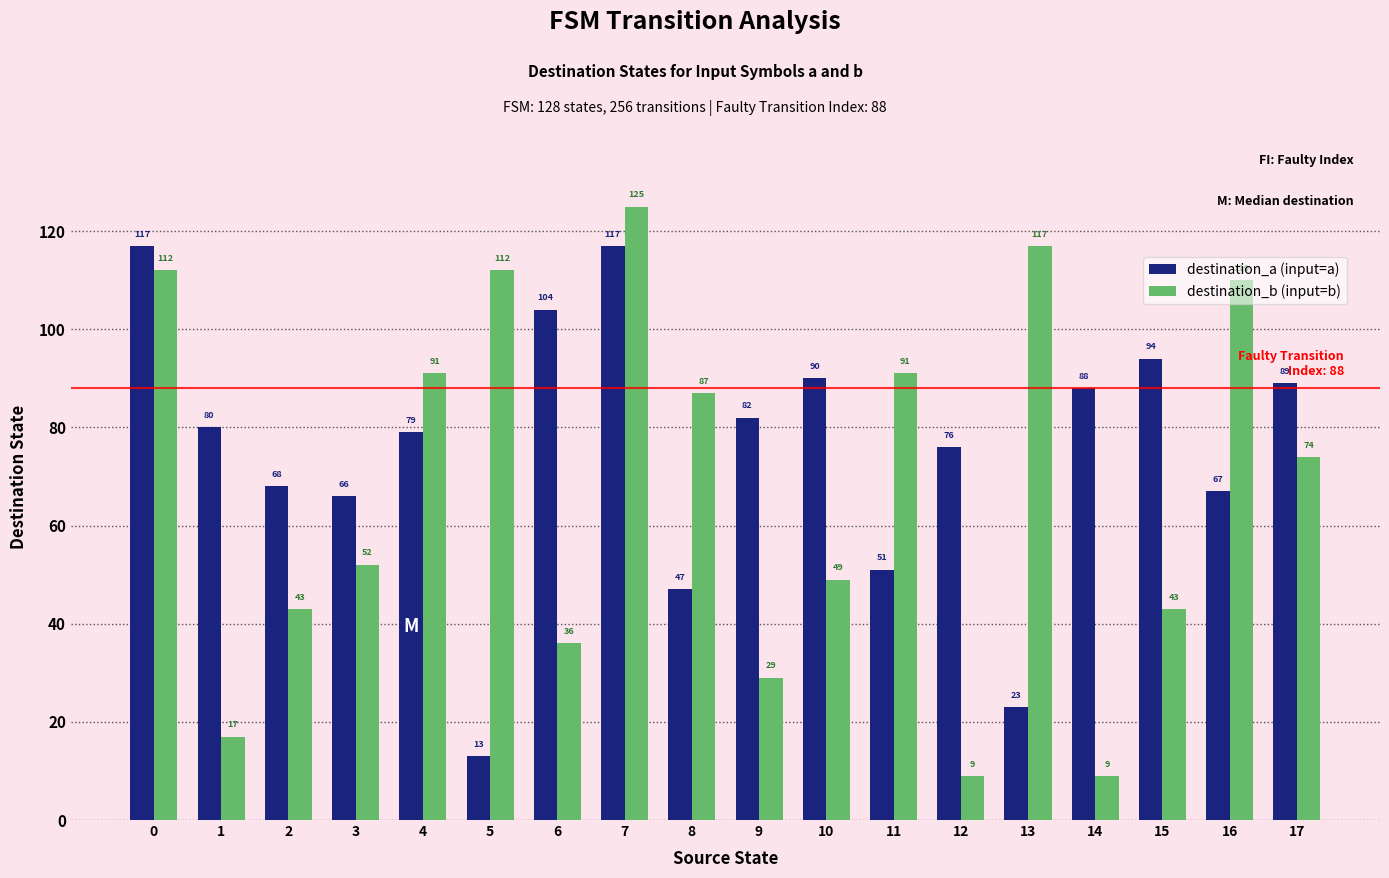

At 8, list the series in order from largest to smallest.

destination_b (input=b), destination_a (input=a)